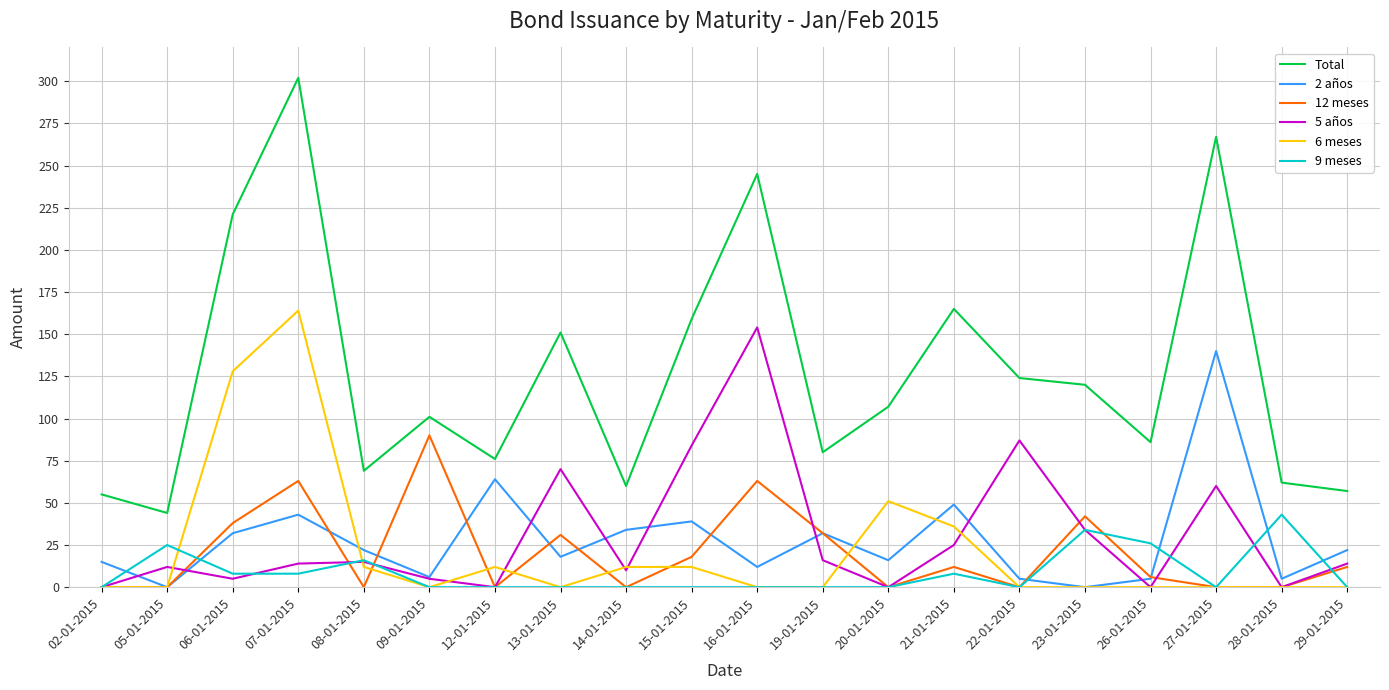

Is this an area chart (filled region under the line)?

No